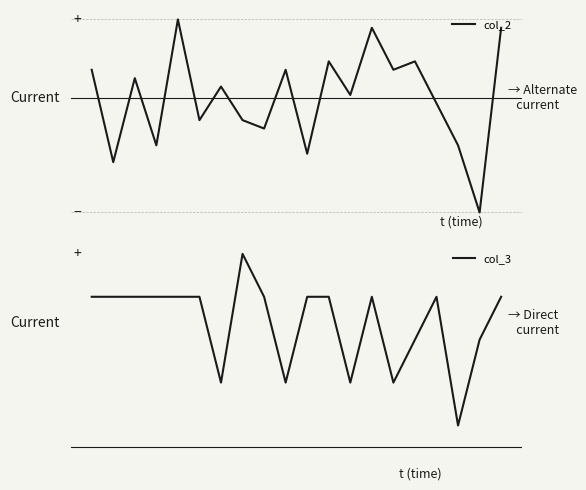

Count the number of data series in this chart.

2